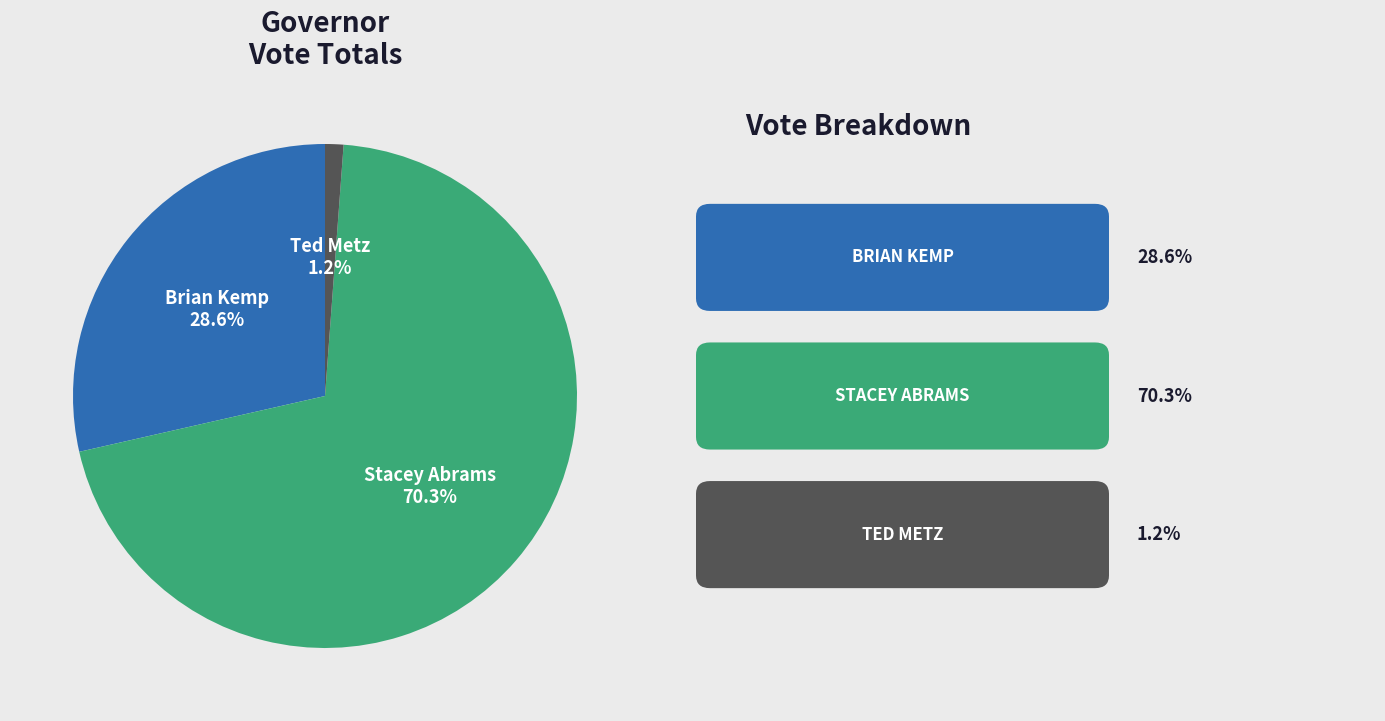

Is there any slice that represents more than half of the pie?

Yes